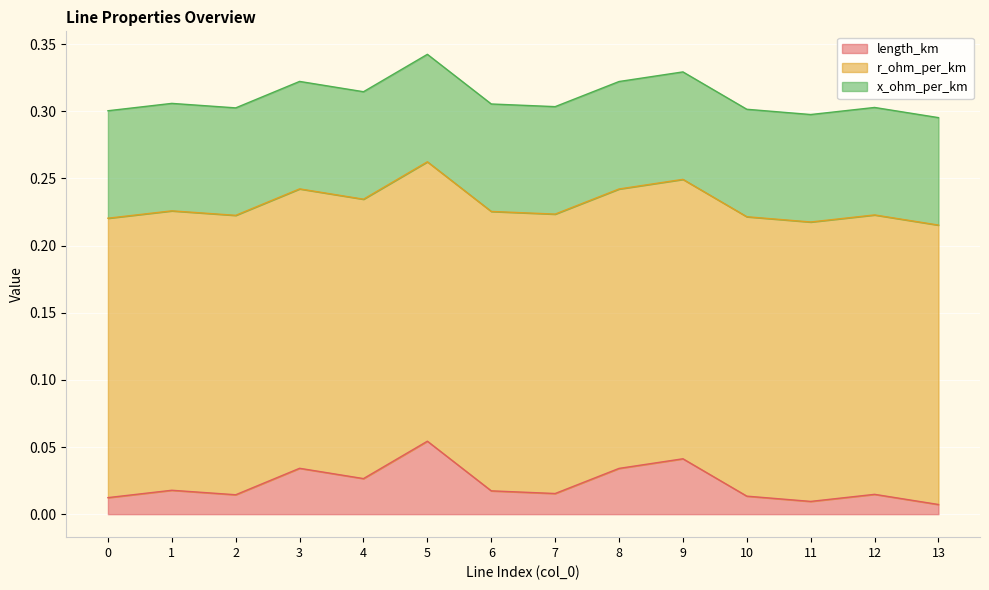

Rank the series by their maximum value, from highest to lowest.

r_ohm_per_km, x_ohm_per_km, length_km